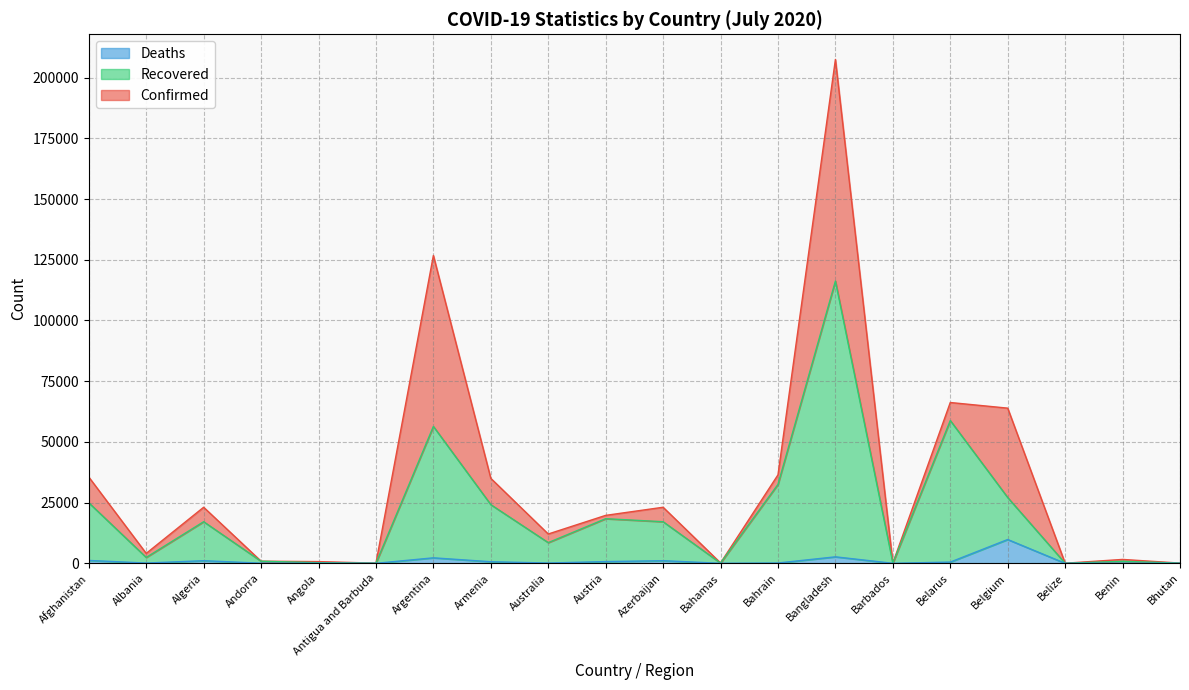

True or false: Deaths and Confirmed intersect in this chart.

False